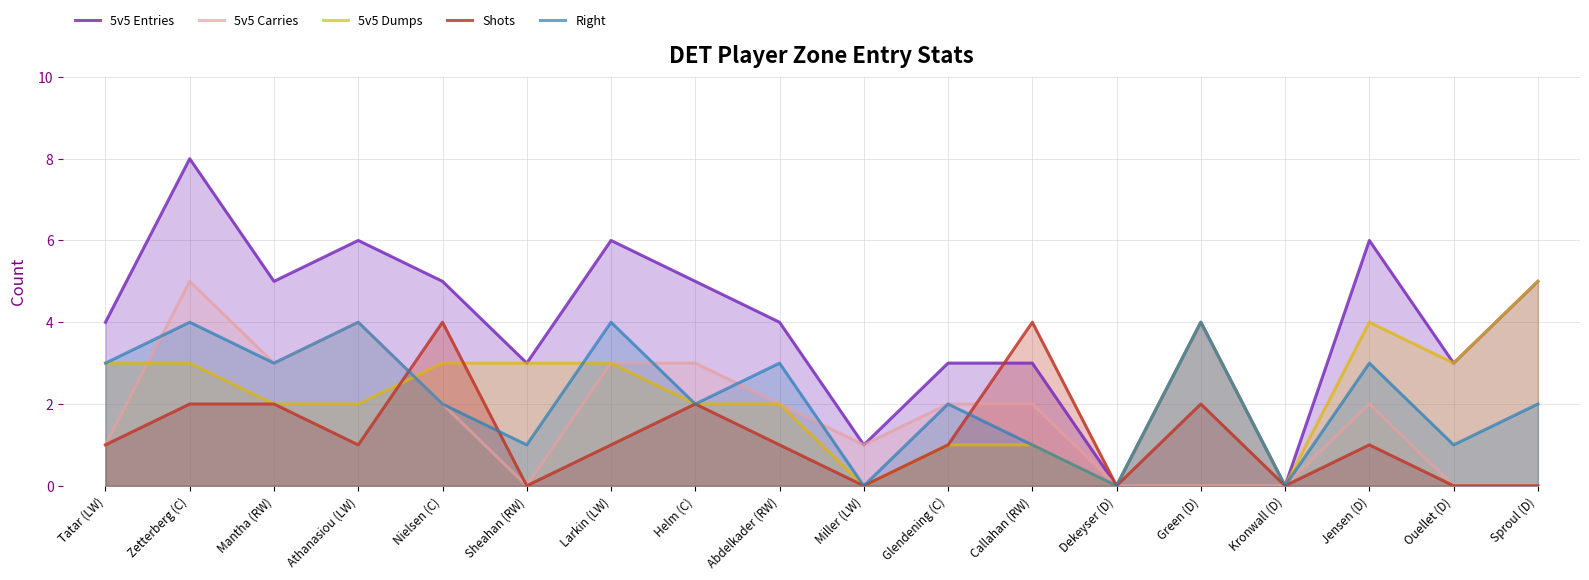

True or false: Shots has more than 2 interior local peaks.

True